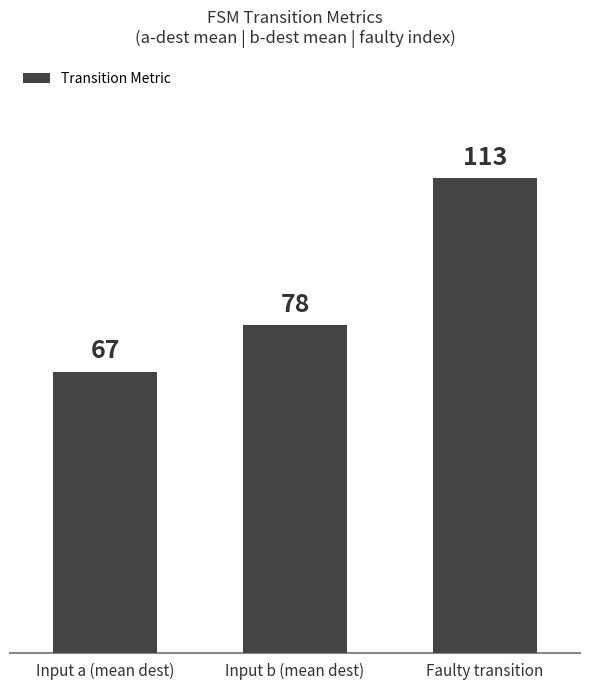

What is the difference between the maximum and minimum values?

46